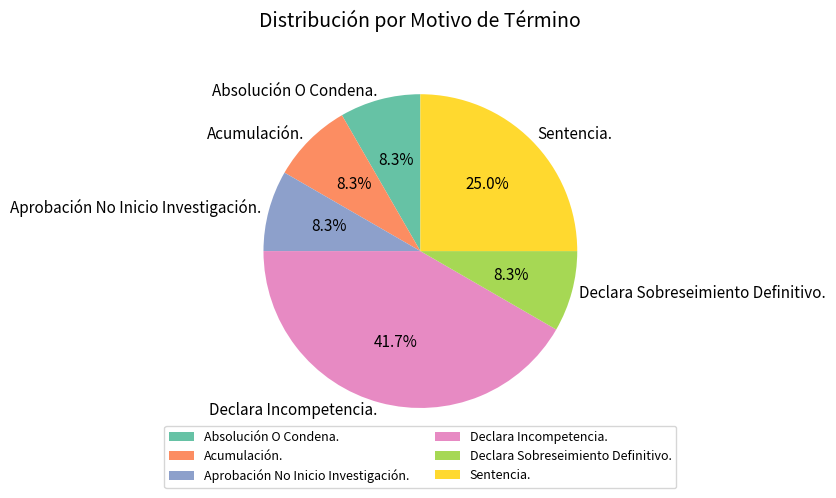

Is Acumulación. the majority of the pie?

No